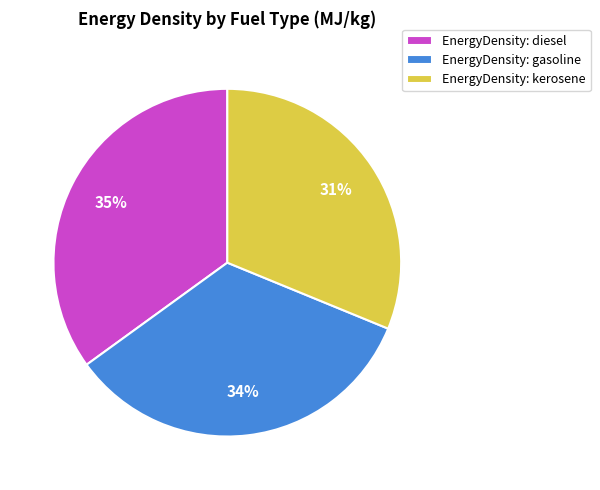

Approximately how many times larger is the value at EnergyDensity: gasoline compared to EnergyDensity: diesel?

1.0